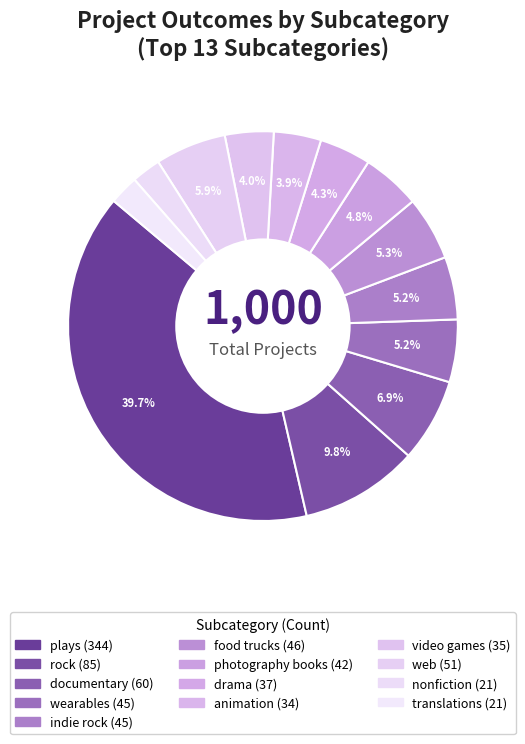

Does any single category account for the majority?

No